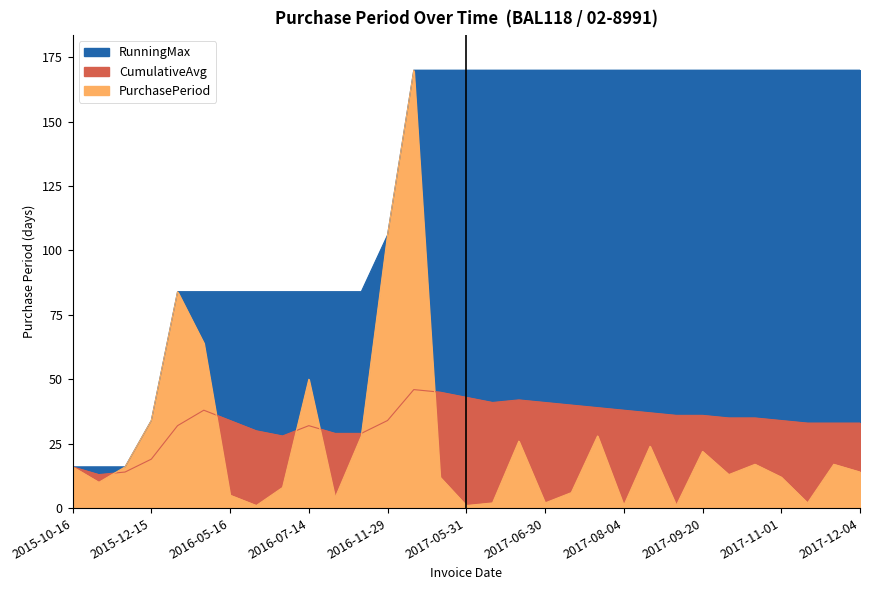

True or false: RunningMax and CumulativeAvg intersect in this chart.

False